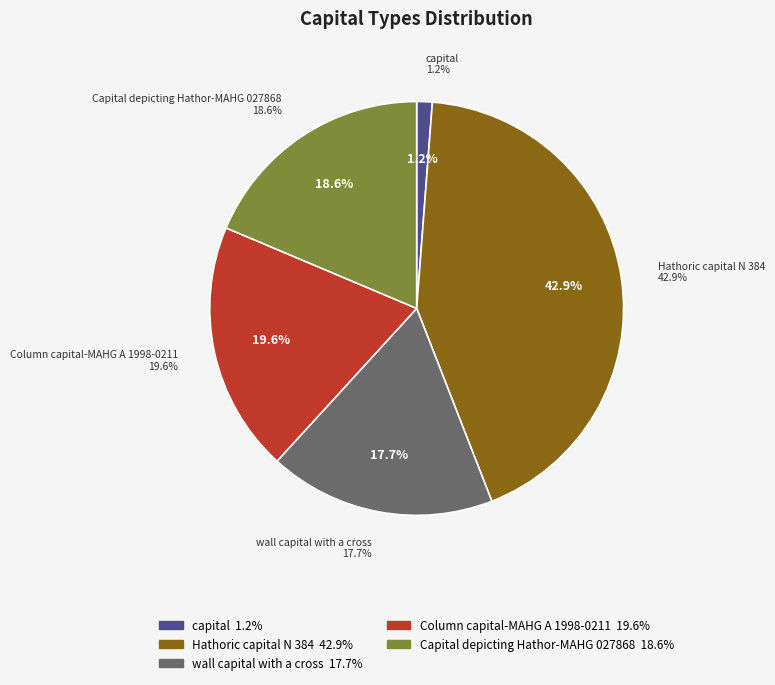

Rank the categories by value from highest to lowest.

Hathoric capital N 384, Column capital-MAHG A 1998-0211, Capital depicting Hathor-MAHG 027868, wall capital with a cross, capital